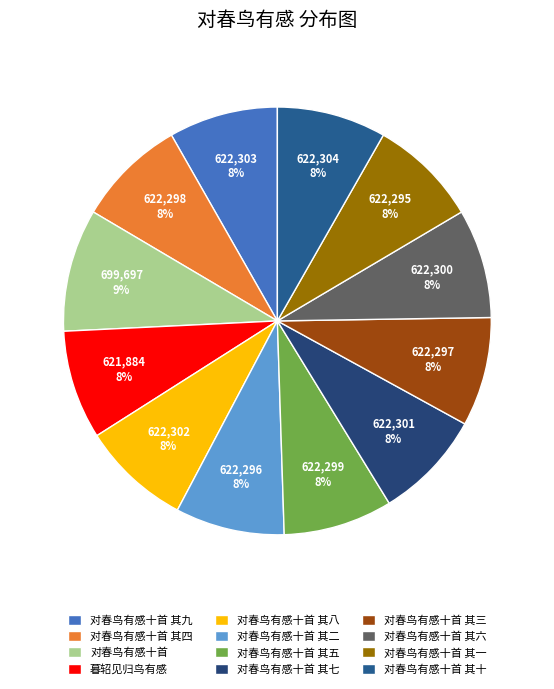

Which slice is the smallest?

暮轺见归鸟有感